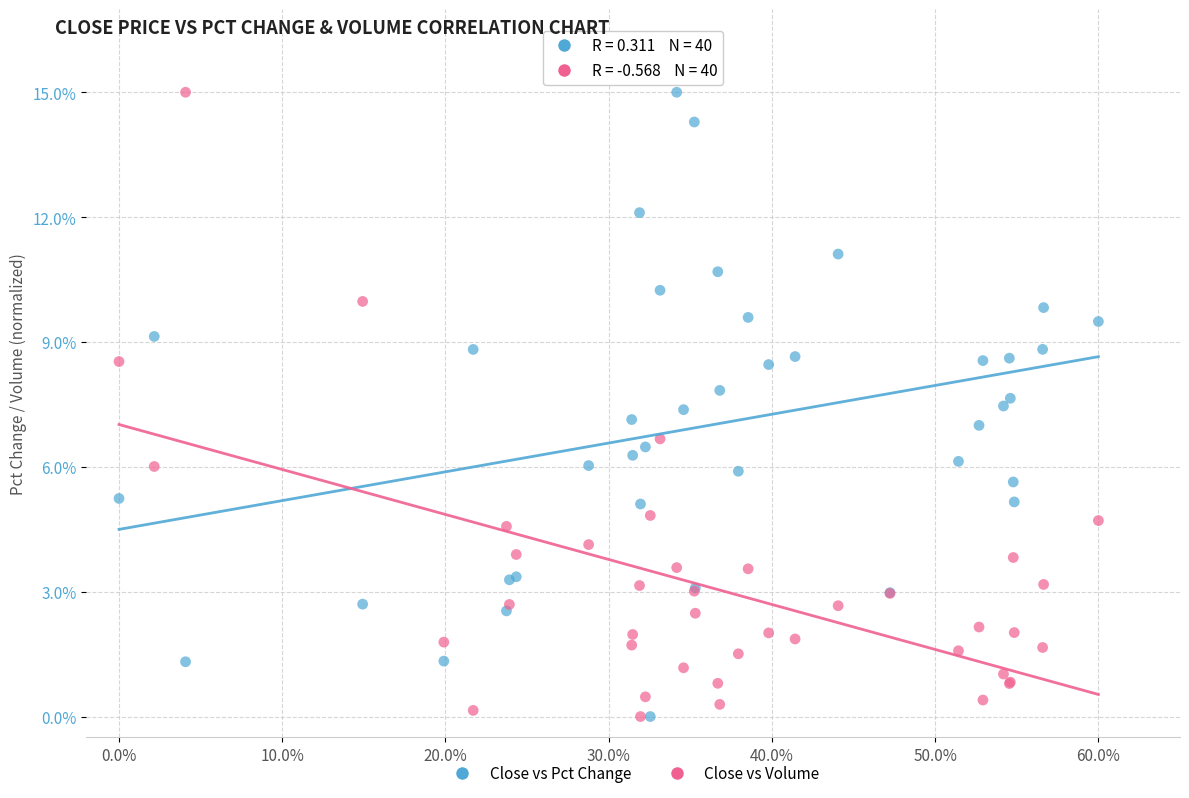

What are all the series names shown in the legend?

Close vs Pct Change, Close vs Volume